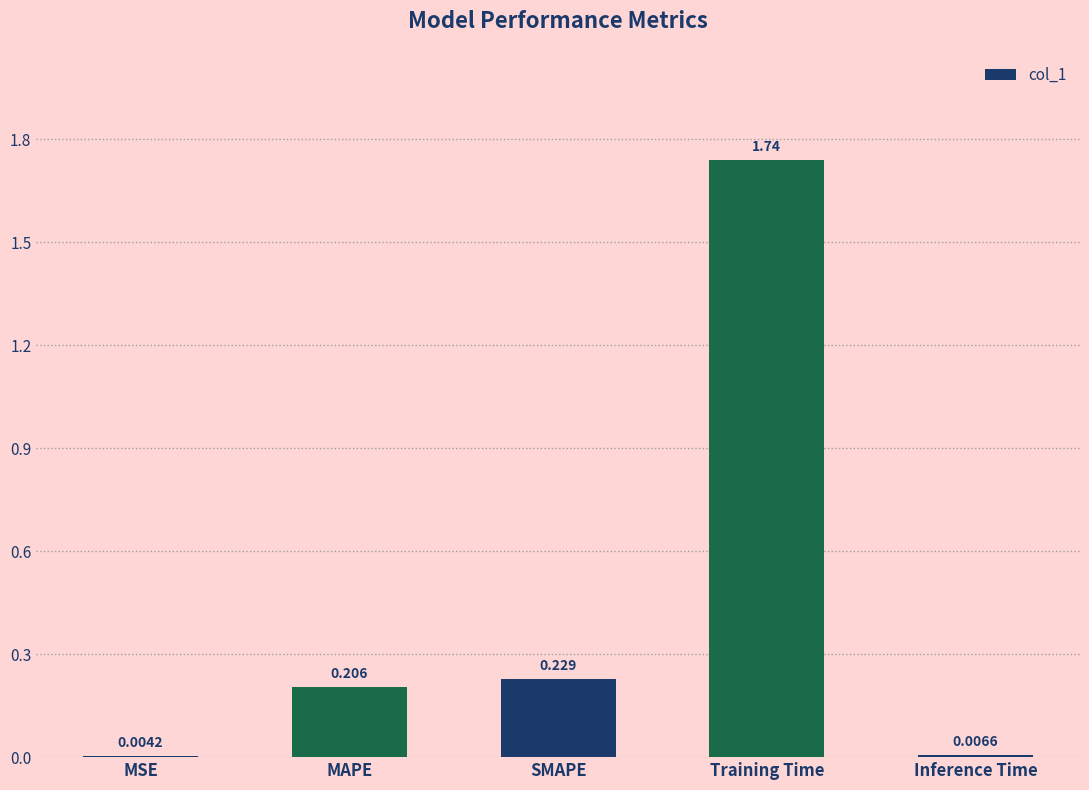

Between Training Time and Inference Time, which is larger?

Training Time